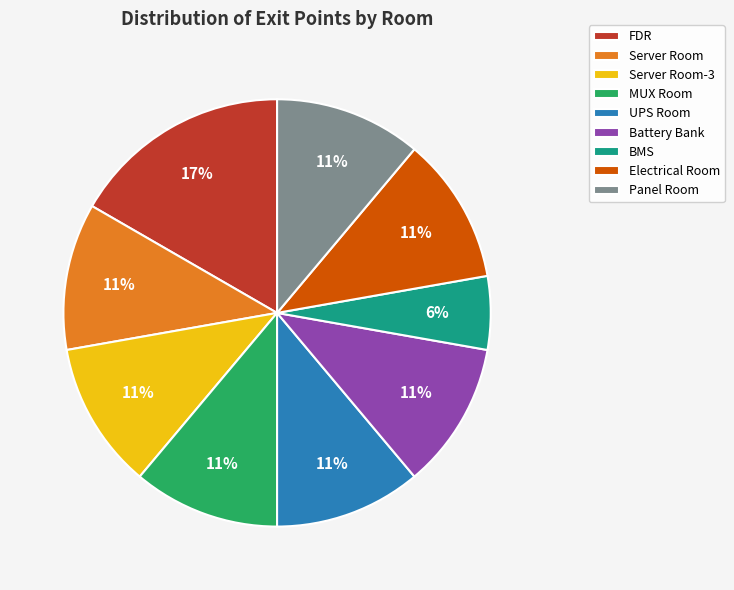

Is Electrical Room the majority of the pie?

No